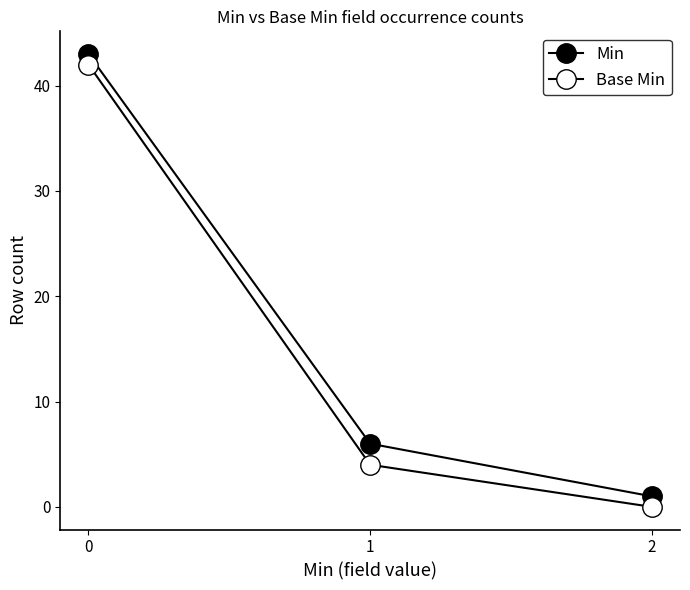

How many lines are shown in the chart?

2